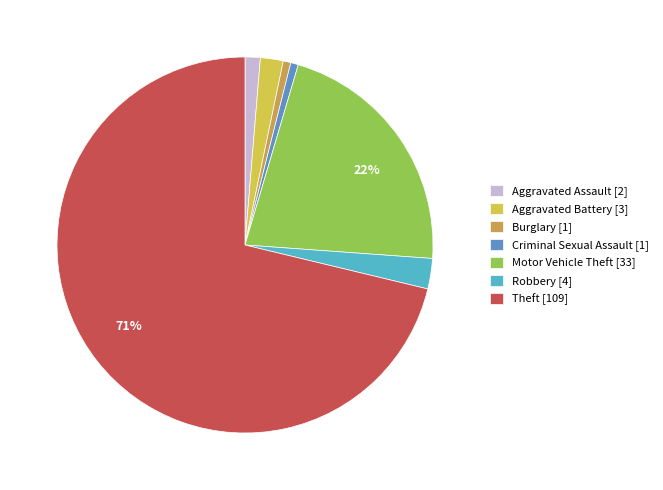

To the nearest percent, what is the average slice percentage?

14%